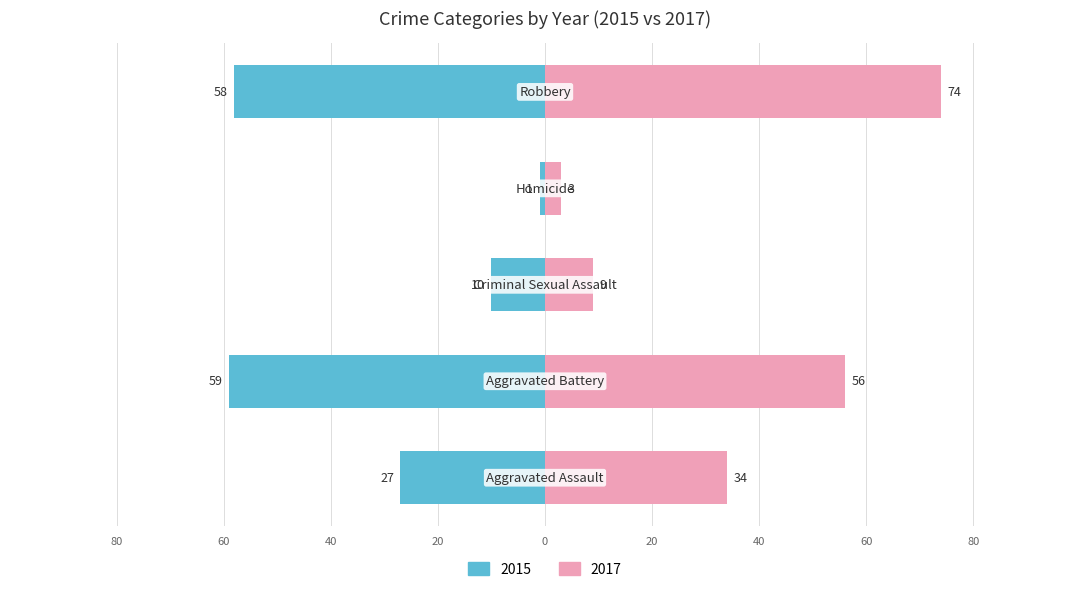

The value of 2017 at Aggravated Assault is 59. True or false?

False